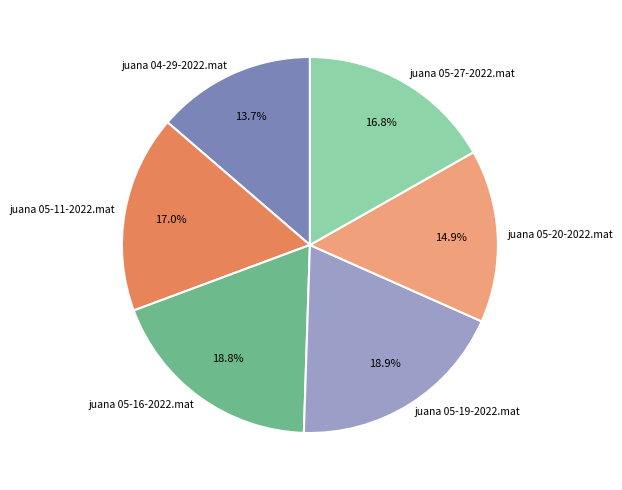

Does juana 05-27-2022.mat represent more than half of the total?

No